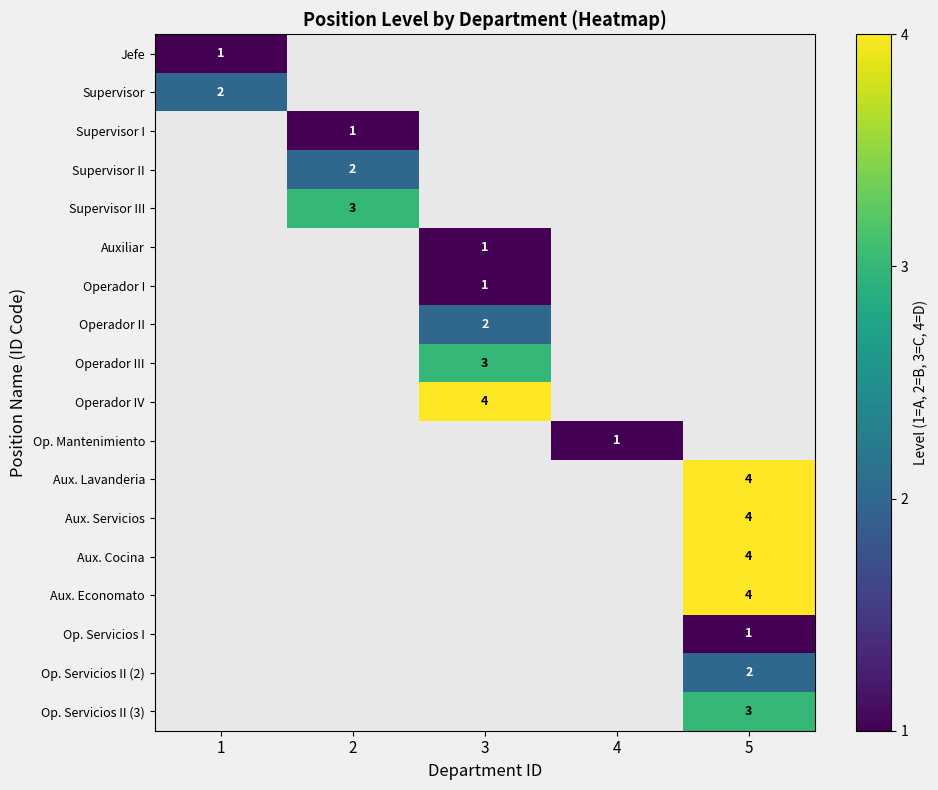

Is it true that Op. Servicios II (2) equals 1 at 5?

False